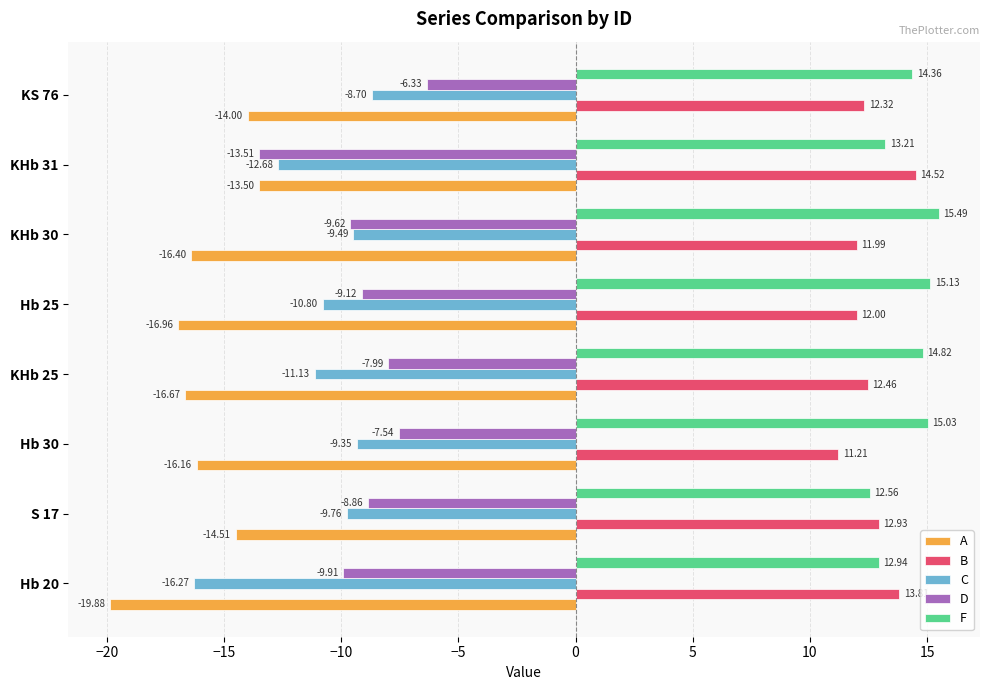

What is the difference between the D values at KS 76 and KHb 30?

3.3